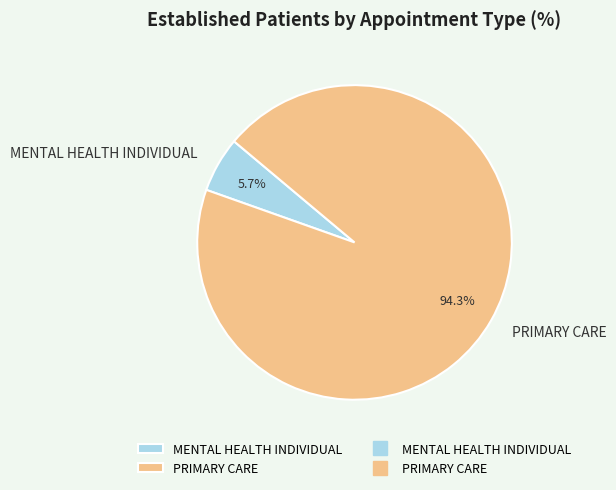

What is the total percentage of PRIMARY CARE and MENTAL HEALTH INDIVIDUAL?

100.0%